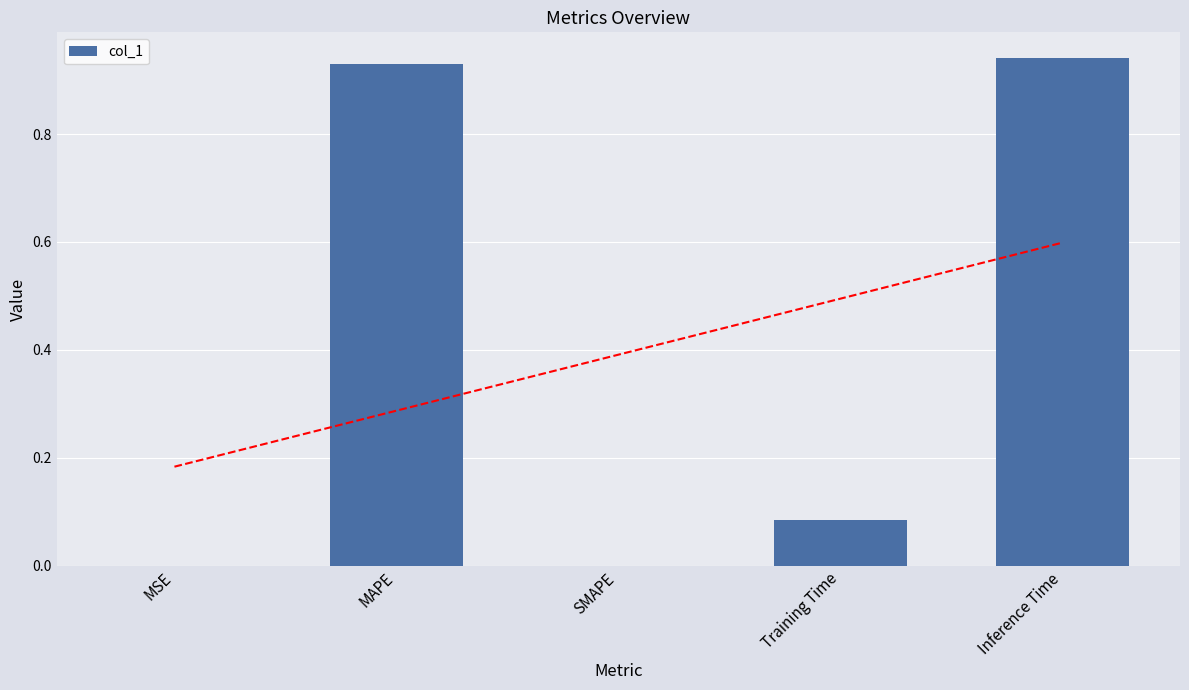

List the labels in order of value, largest first.

Inference Time, MAPE, Training Time, MSE, SMAPE